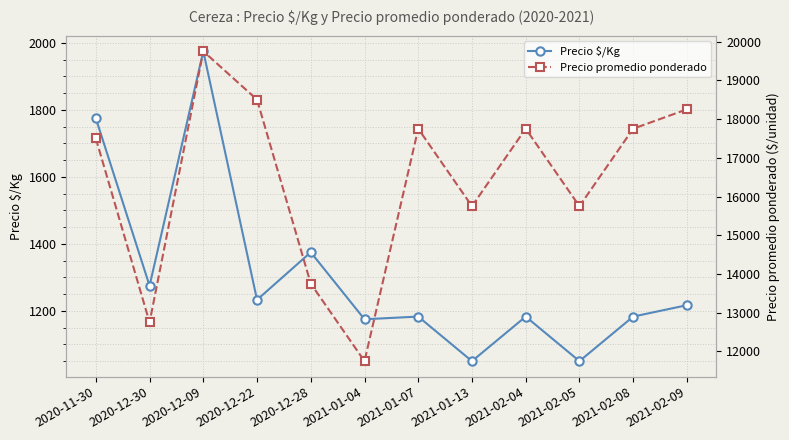

True or false: Precio $/Kg and Precio promedio ponderado cross at least once.

False